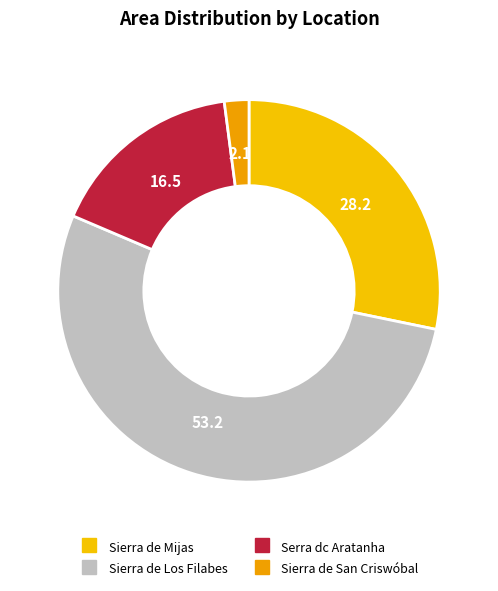

Which category accounts for the majority?

Sierra de Los Filabes